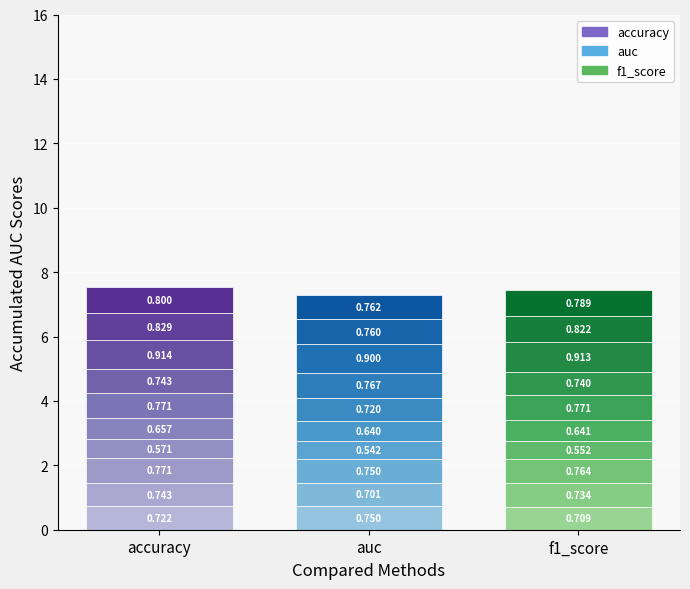

What is the average value of the auc series?

0.7